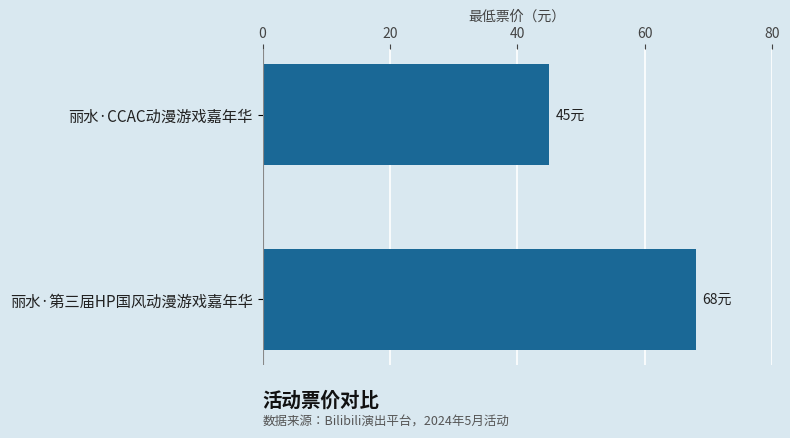

How many bars are there in total?

2